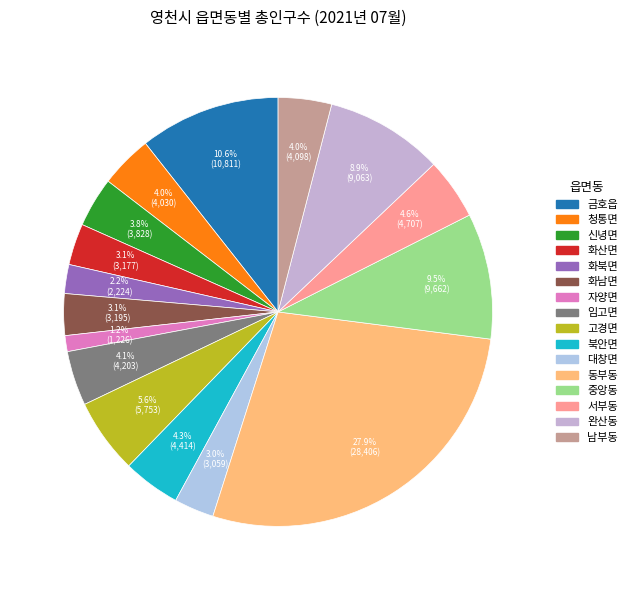

Is 신녕면 the majority of the pie?

No